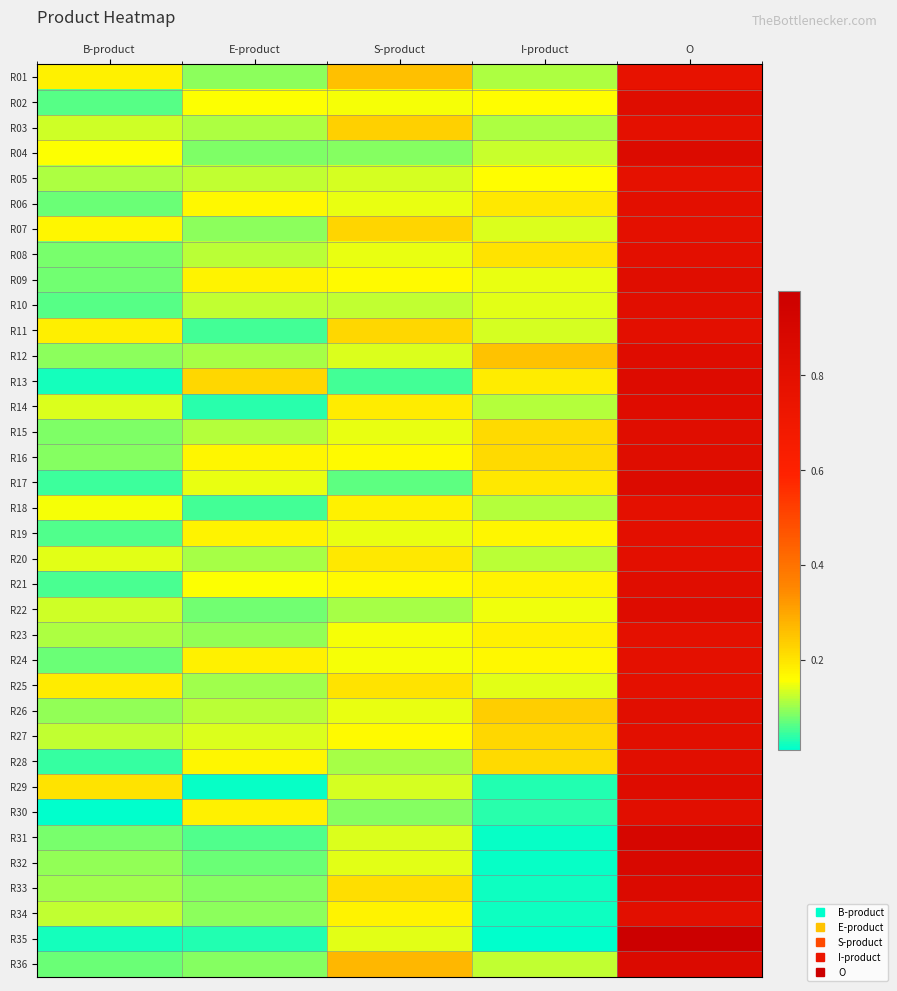

Which series has the widest spread of values?

R35